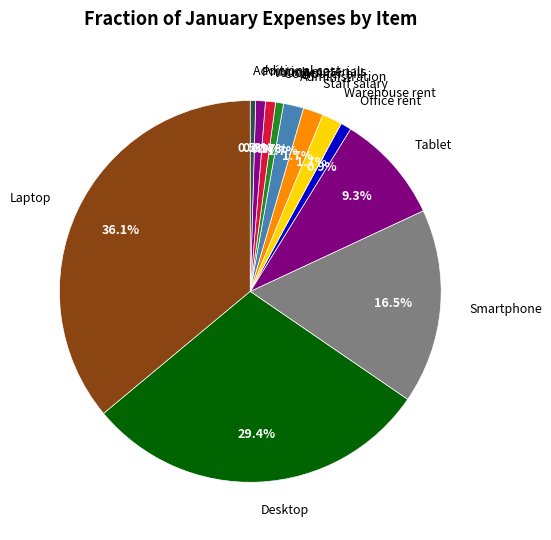

How many slices are in this pie chart?

12